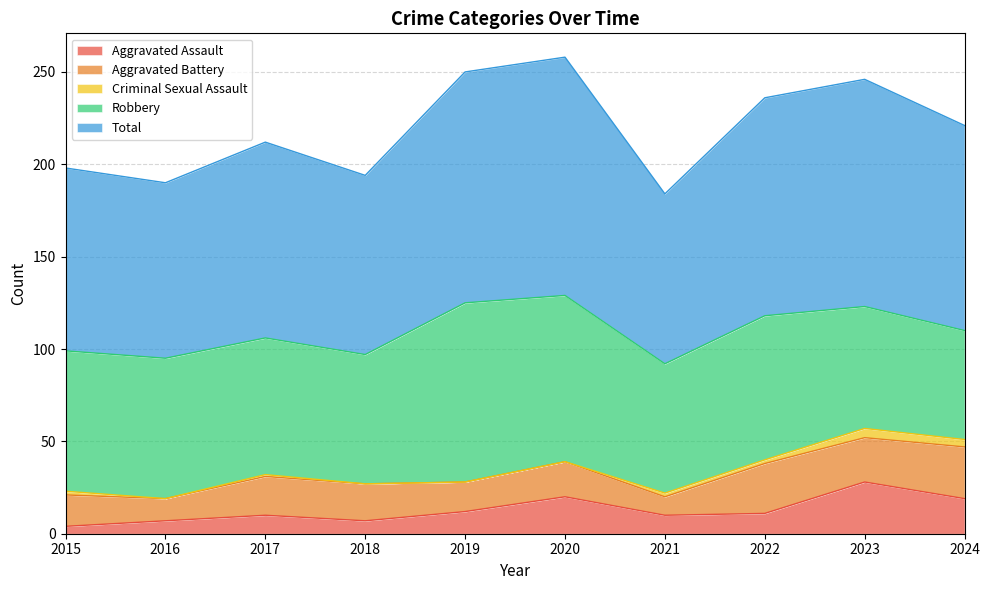

Reading left to right, transcribe all the data shown in this chart.

Aggravated Assault: 4	7	10	7	12	20	10	11	28	19
Aggravated Battery: 17	12	21	20	16	19	10	27	24	28
Criminal Sexual Assault: 2	0	1	0	0	0	2	2	5	4
Robbery: 76	76	74	70	97	90	70	78	66	59
Total: 99	95	106	97	125	129	92	118	123	111